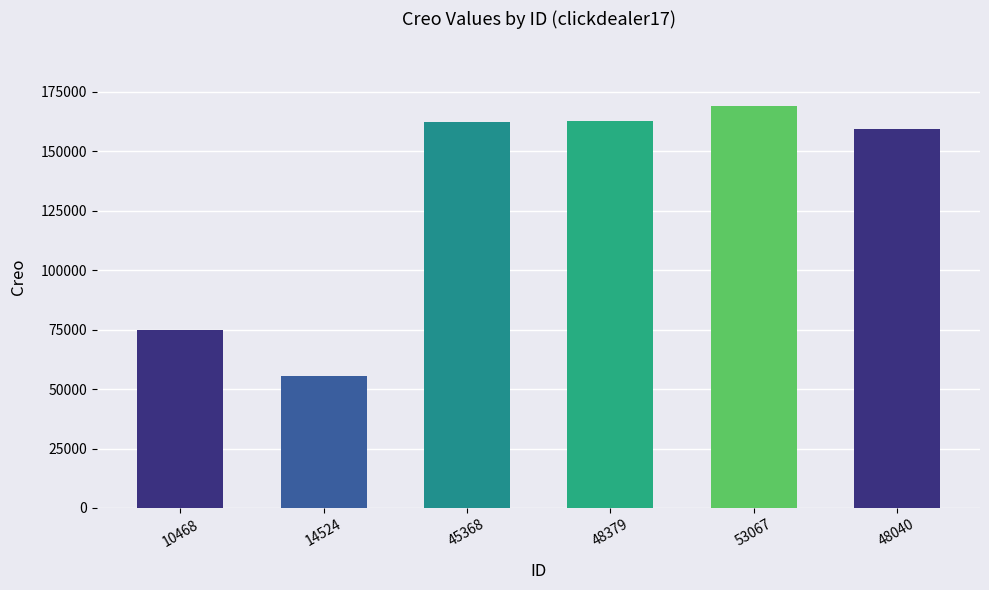

What is the maximum value shown in the chart?

169150